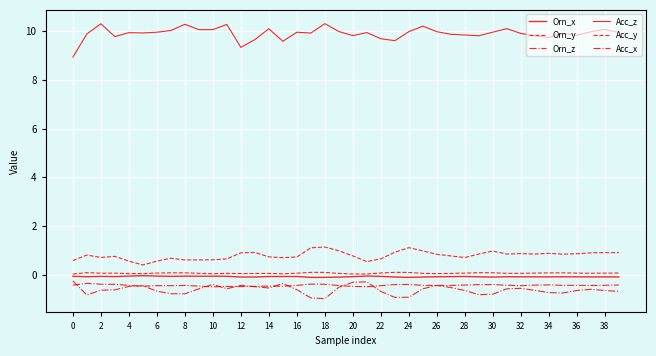

How many series are shown in this chart?

6